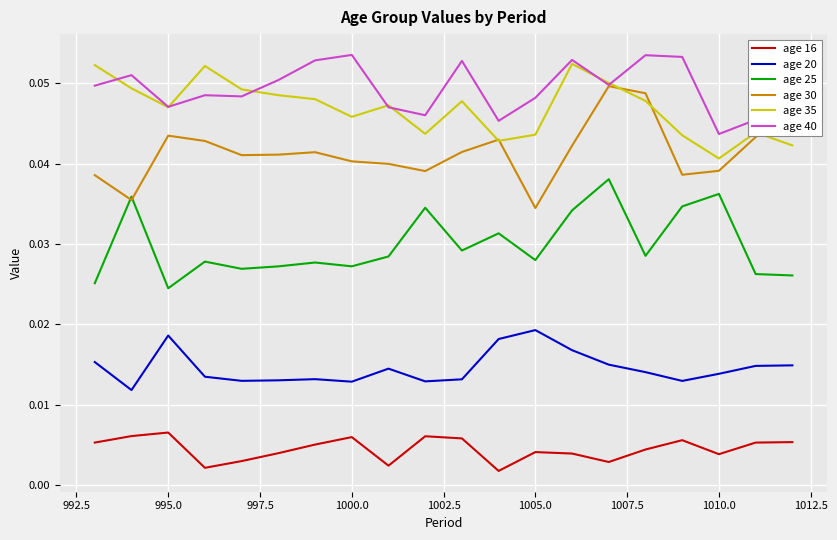

Count the age 20 values in the range 0 to 1.

20